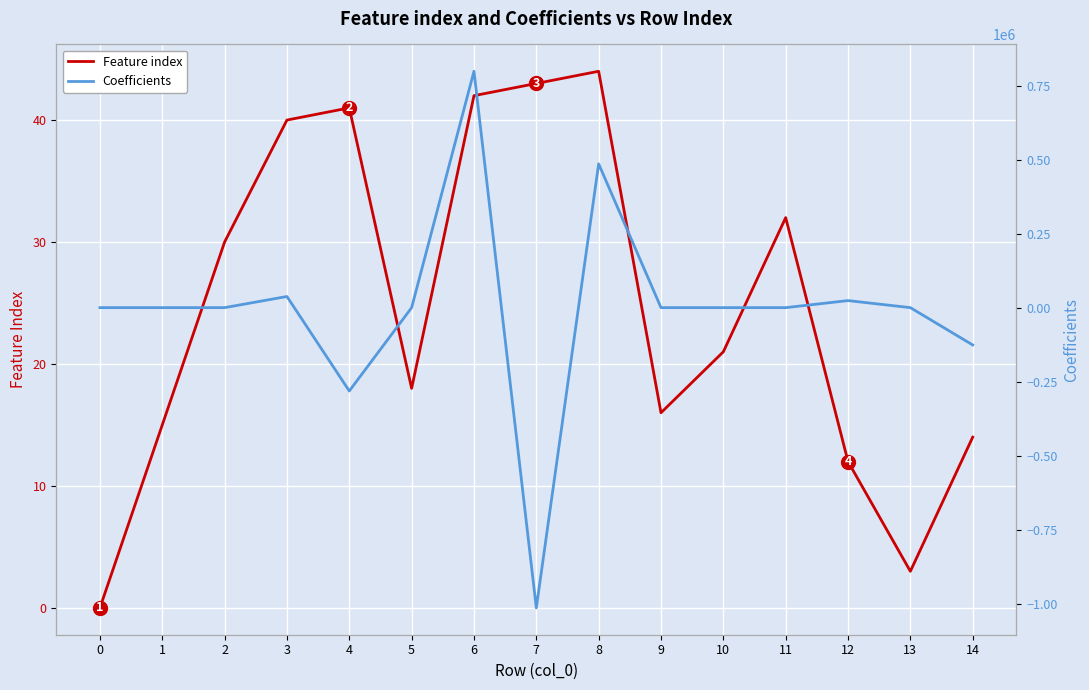

Between 13 and 2, which is larger?

2